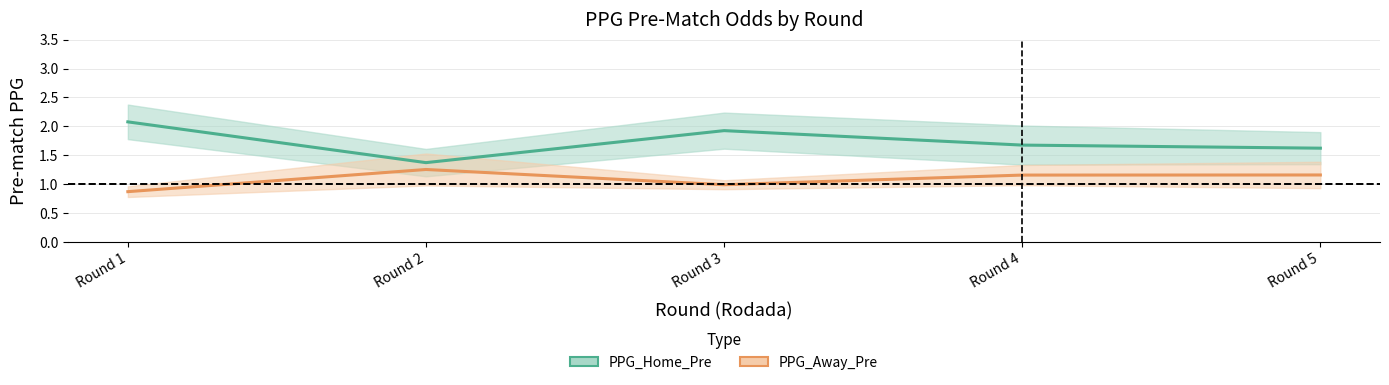

List the series in order of their peak value, lowest first.

PPG_Away_Pre, PPG_Home_Pre